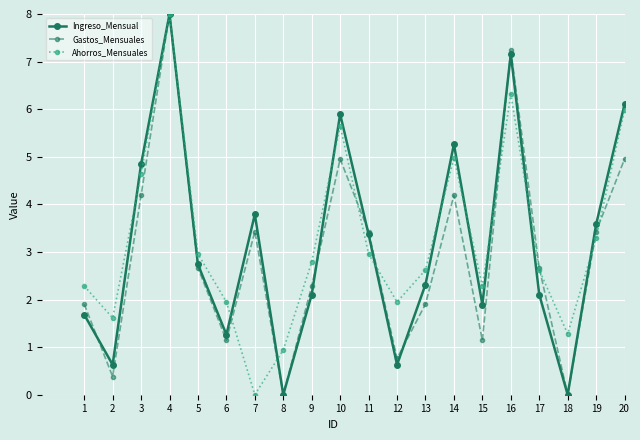

At which category does the chart reach its peak across all series?

4